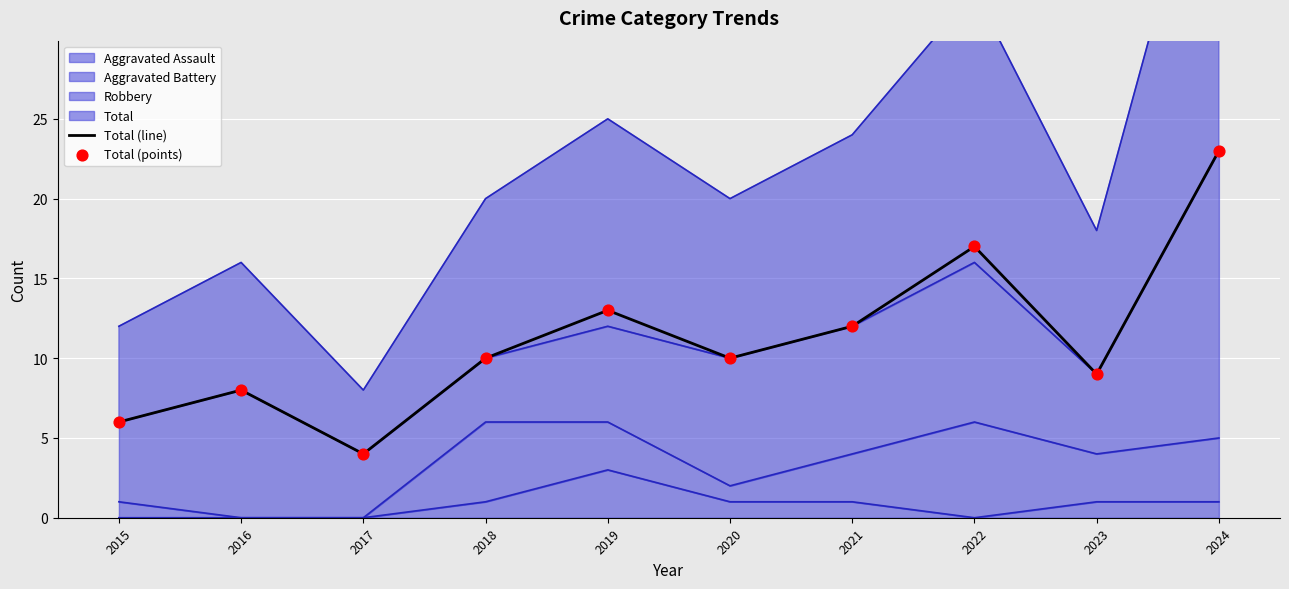

Is the value of Total (line) at 2023 greater than the value of Total (points) at 2015?

Yes